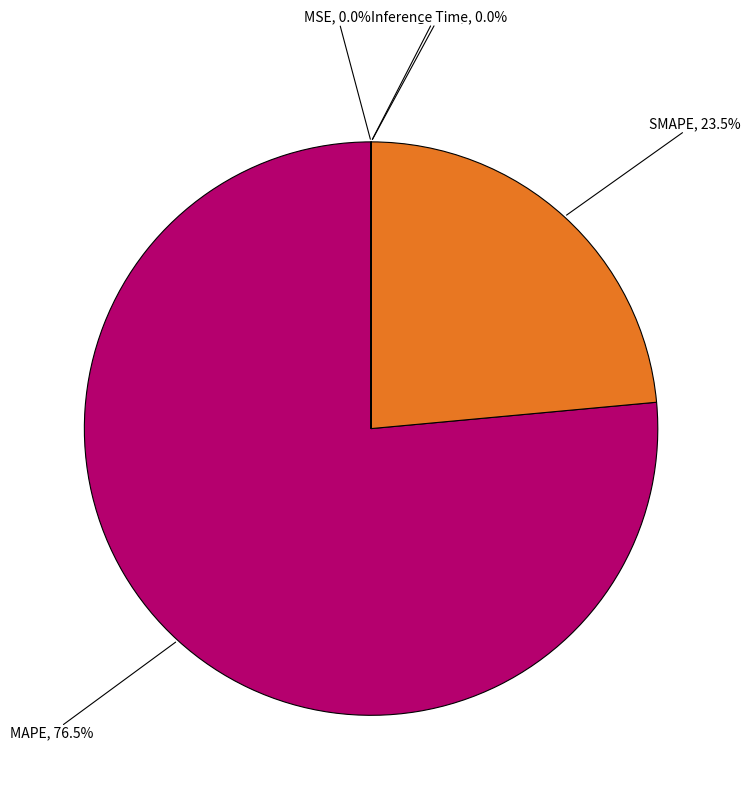

Is there a majority slice in this chart?

Yes